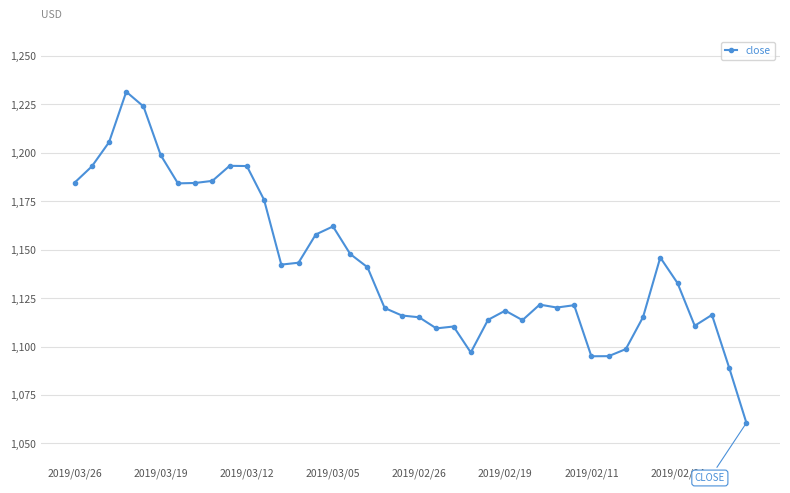

What is the value of the 16th point from the left?

1162.0